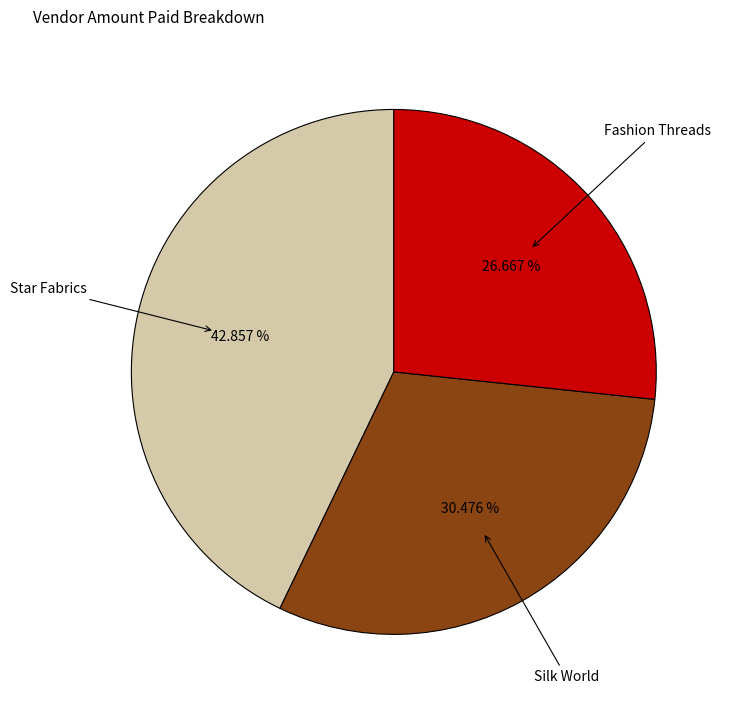

Is there any slice that represents more than half of the pie?

No